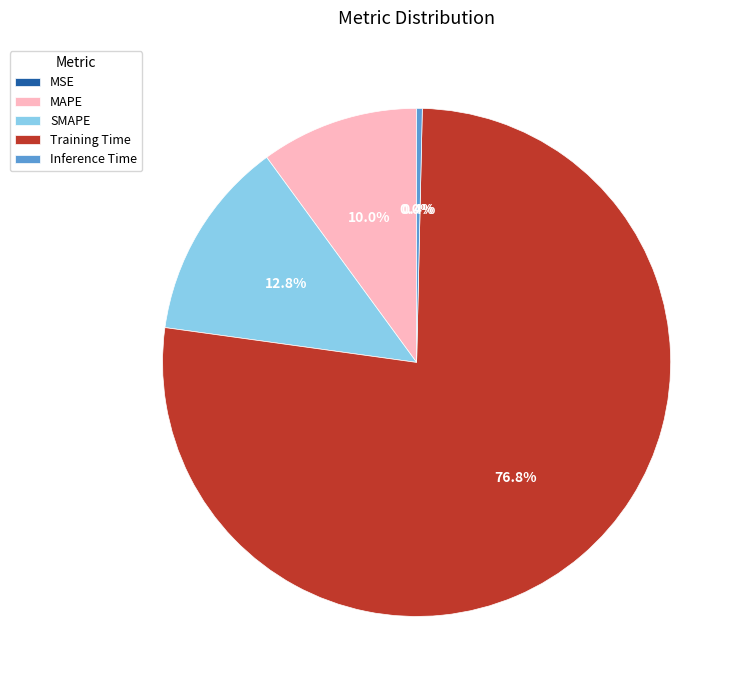

Is MAPE the majority of the pie?

No